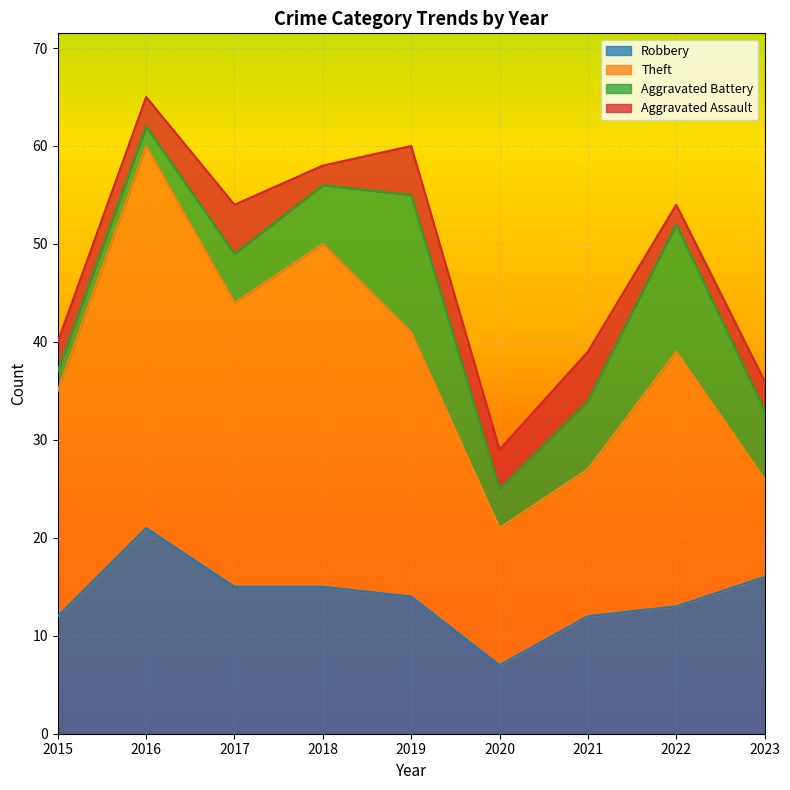

The value of Robbery at 2018 is 21. True or false?

False